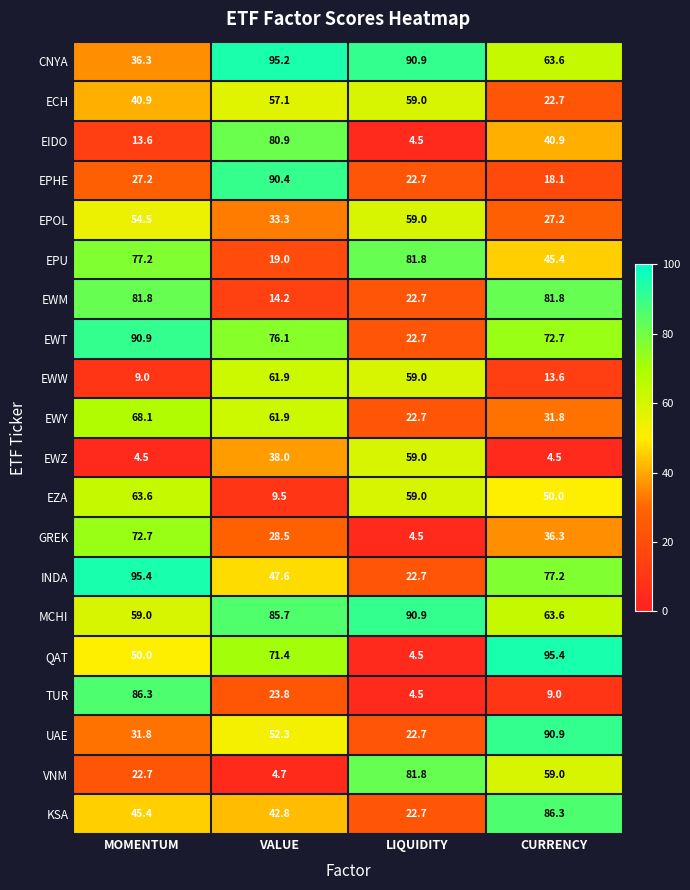

Which series changed the most between MOMENTUM and CURRENCY?

TUR